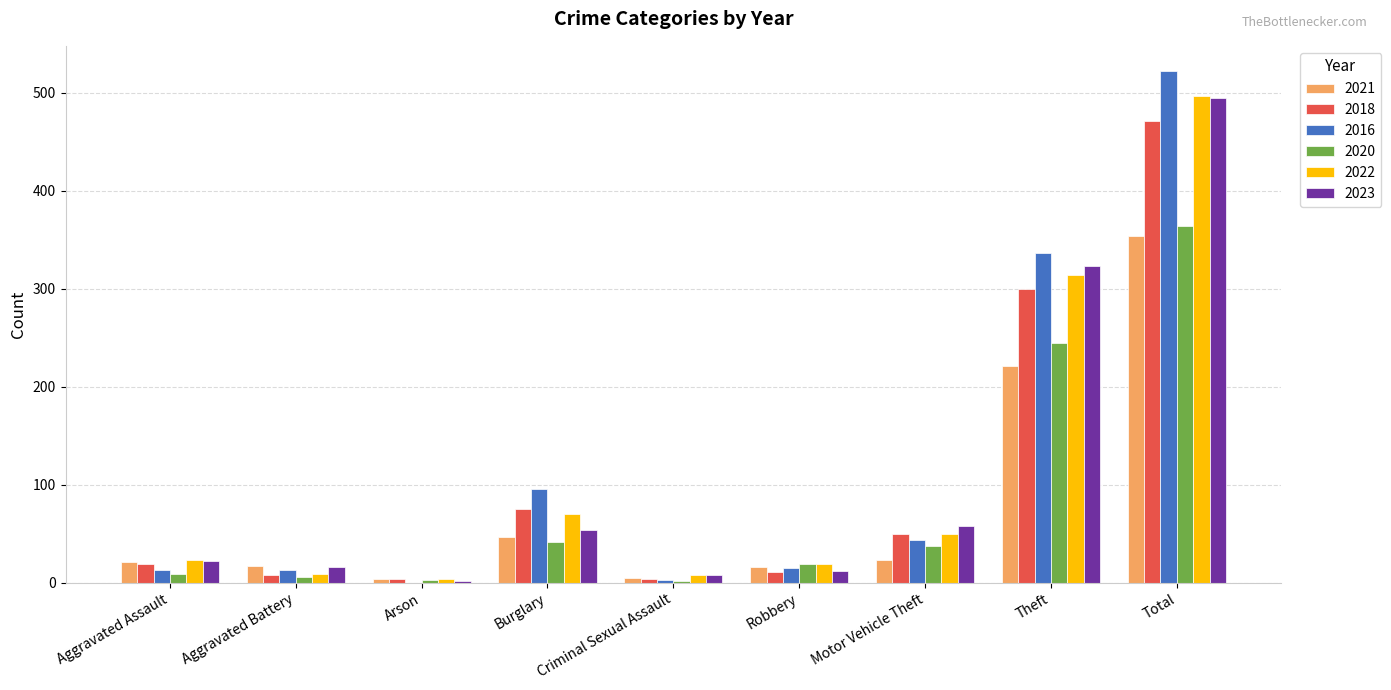

Where is 2018 nearest to the value 237?

Theft